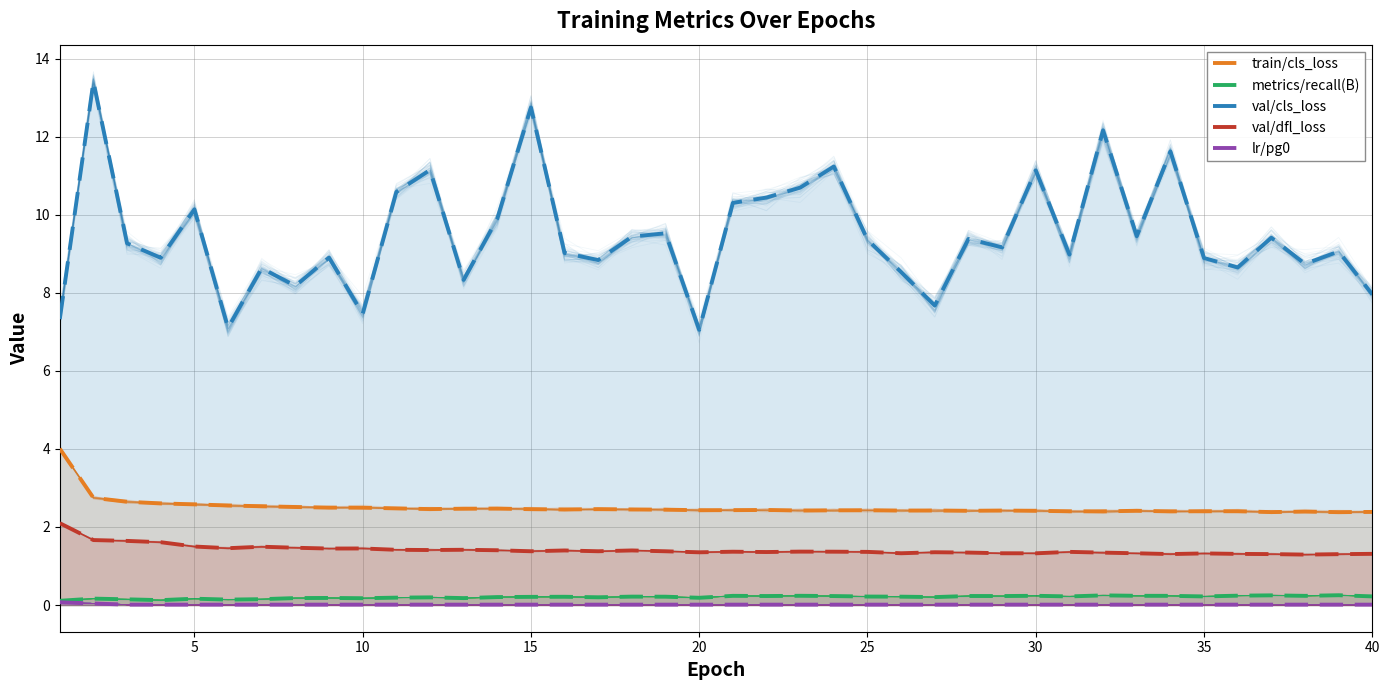

What is the difference between the maximum and minimum values in the lr/pg0 series?

0.1